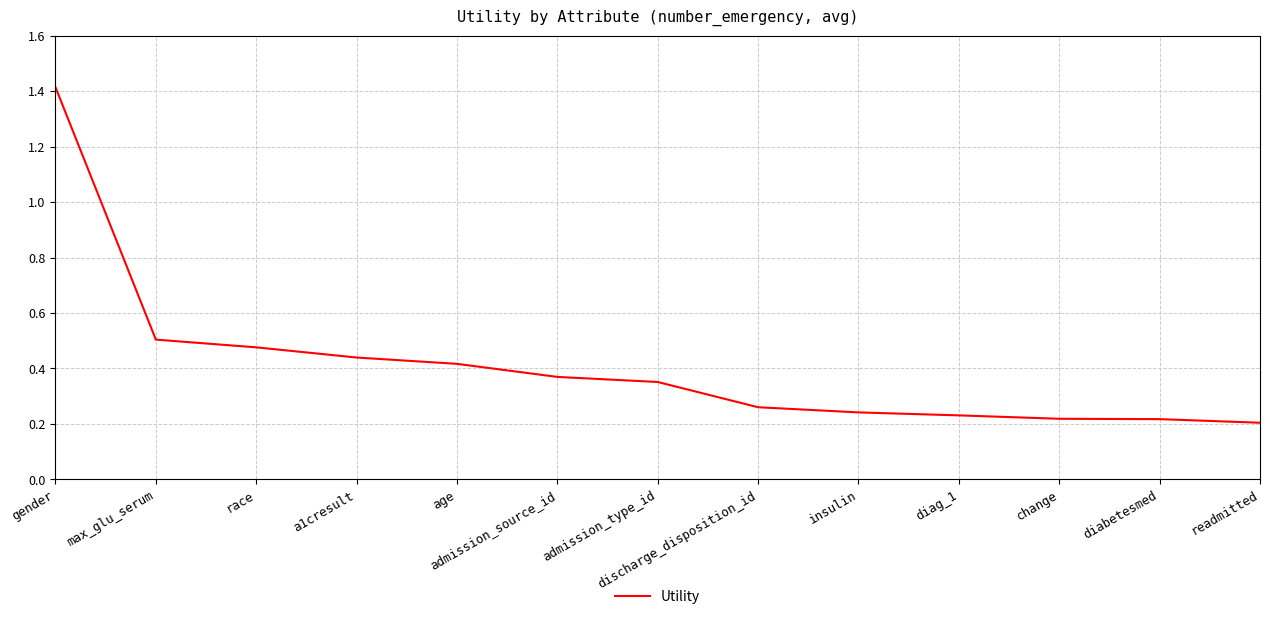

What is the difference between the values at age and max_glu_serum?

0.1